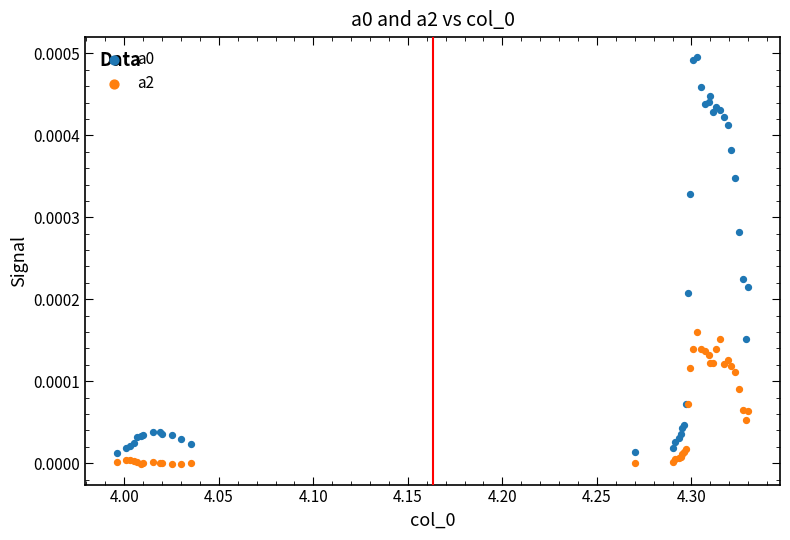

What is the X range (max minus min) for the scatter plot?

0.3